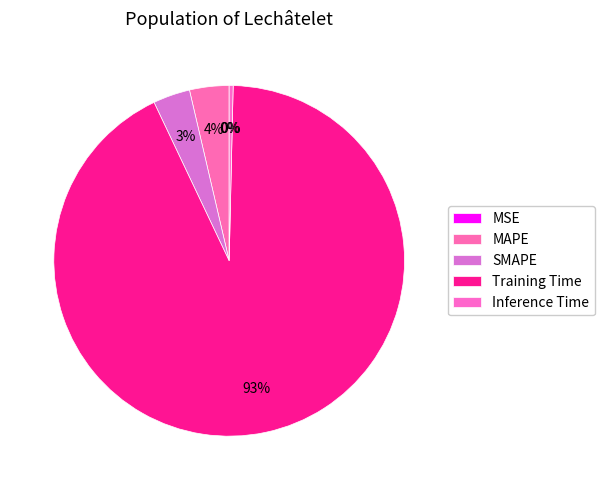

To the nearest percent, what portion does SMAPE represent?

3%